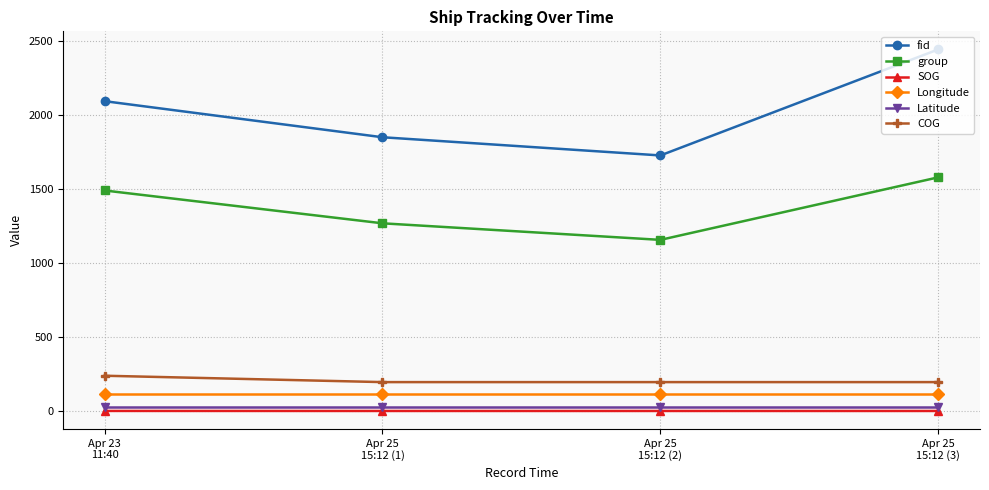

What is the greatest value displayed?

2445.0